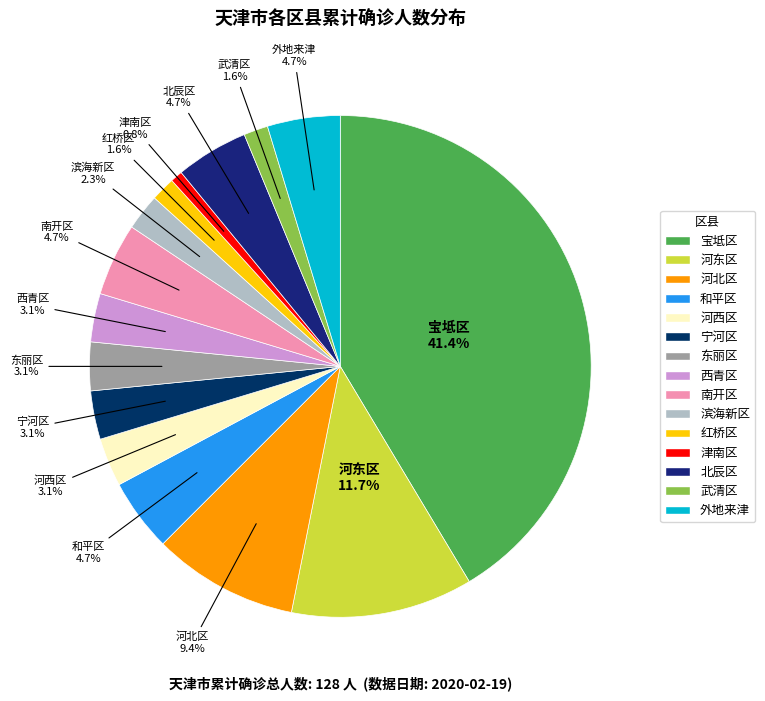

What is the largest slice in the pie chart?

宝坻区